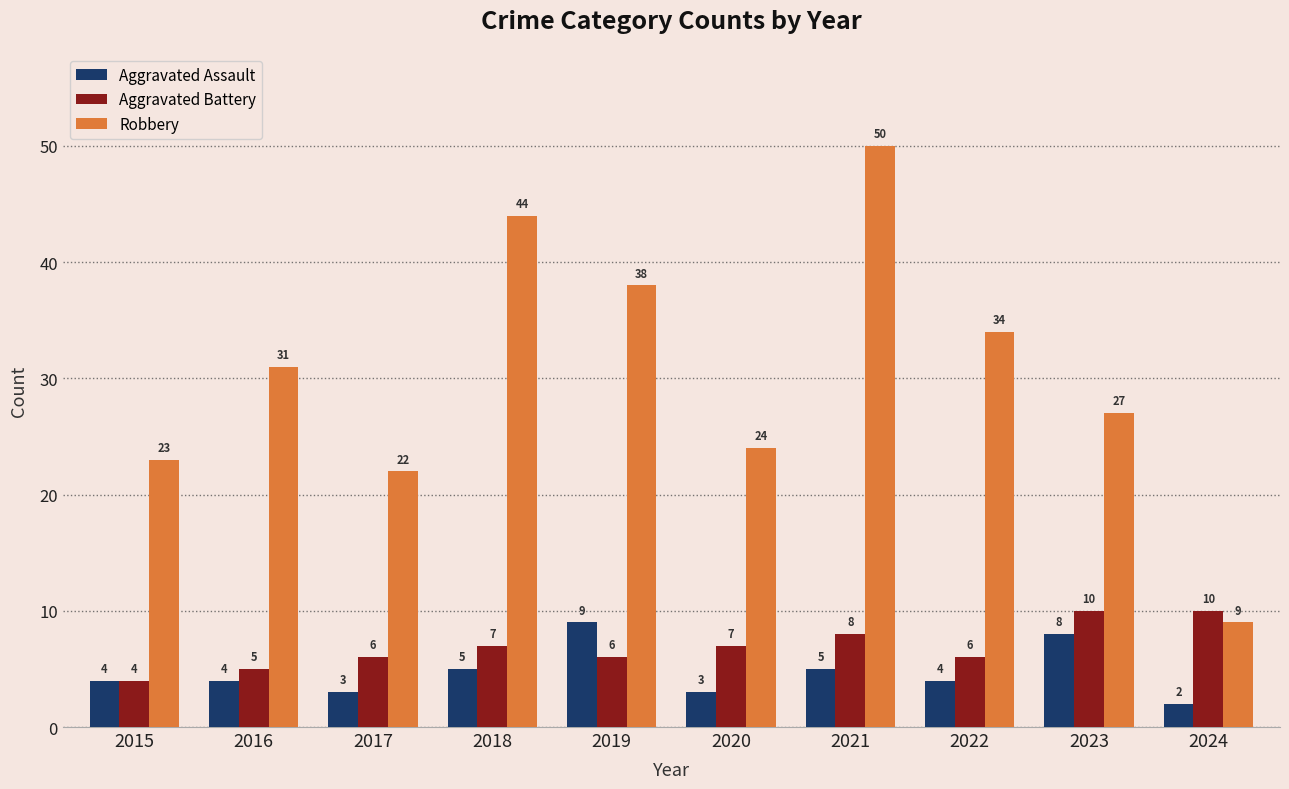

Which series has the widest spread of values?

Robbery